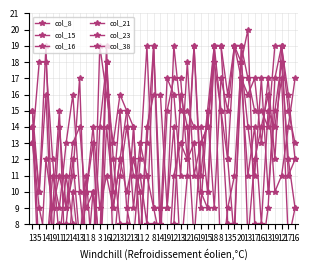

At which category is the sum across all series the highest?

20